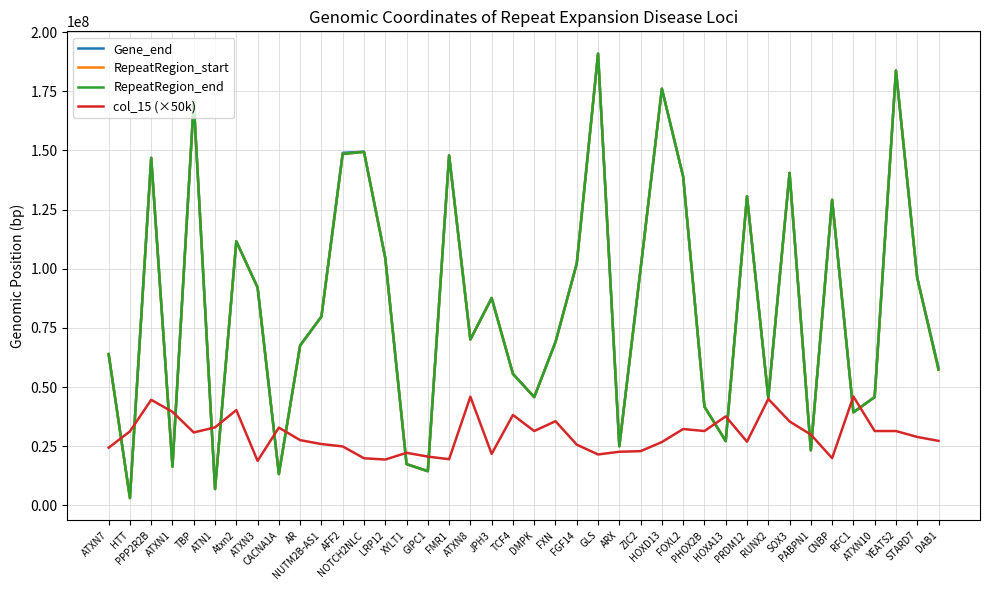

Which has a higher value, SOX3 or ZIC2?

SOX3